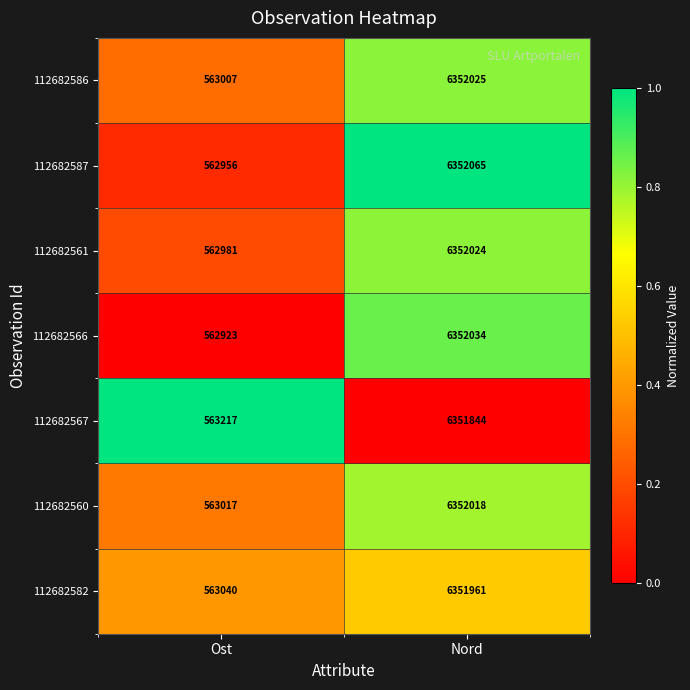

At which label is 112682567 closest to 3457530?

Ost